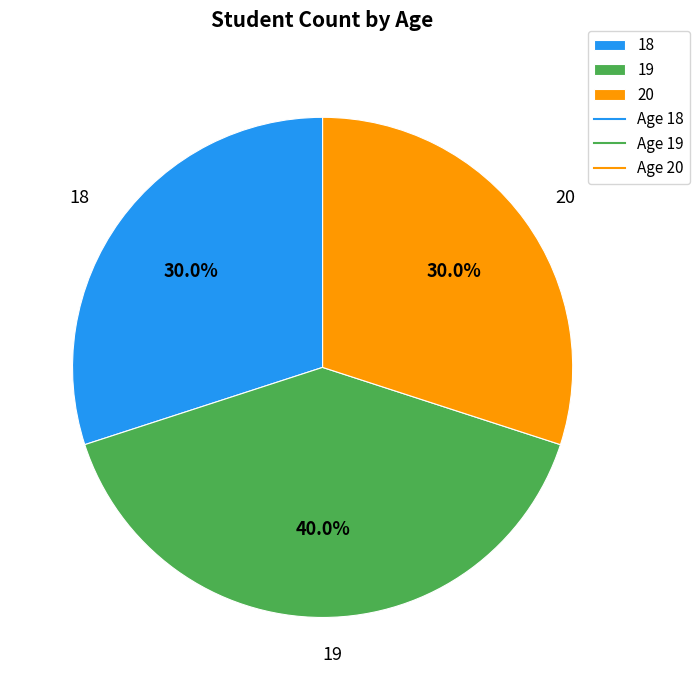

To the nearest percent, what is the average slice percentage?

33%